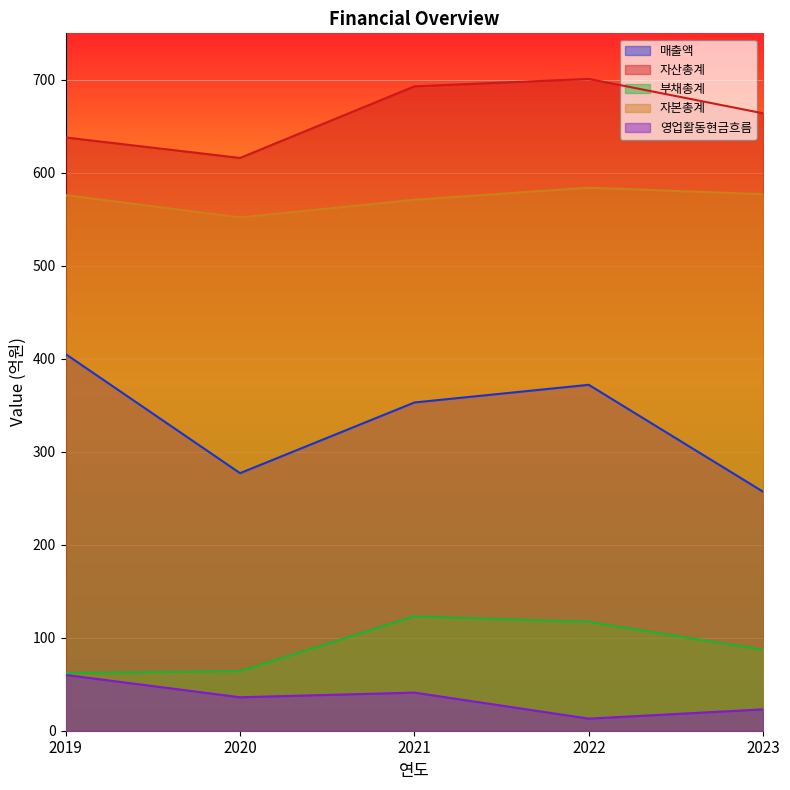

Reading left to right, transcribe all the data shown in this chart.

매출액: 2019=405	2020=277	2021=353	2022=372	2023=257
자산총계: 2019=638	2020=616	2021=693	2022=701	2023=664
부채총계: 2019=62	2020=64	2021=123	2022=117	2023=87
자본총계: 2019=576	2020=552	2021=571	2022=584	2023=577
영업활동현금흐름: 2019=60	2020=36	2021=41	2022=13	2023=23